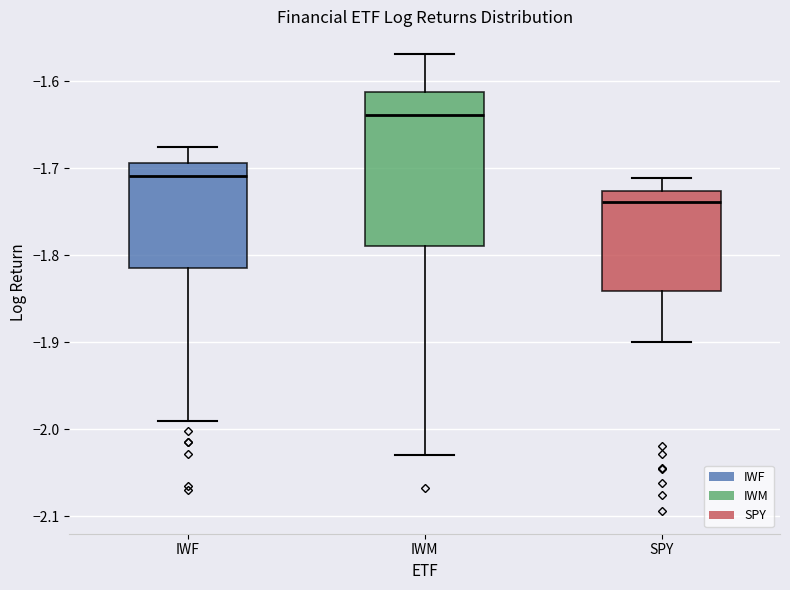

Which box is the tallest, from its lower edge to its upper edge?

IWM